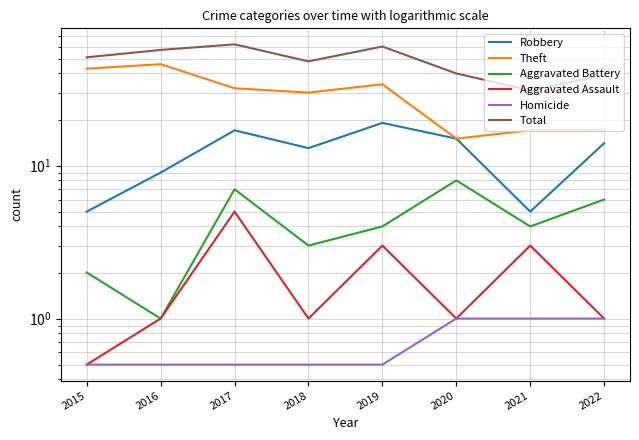

What is the value of the Homicide point at the 8th from the left?

1.0